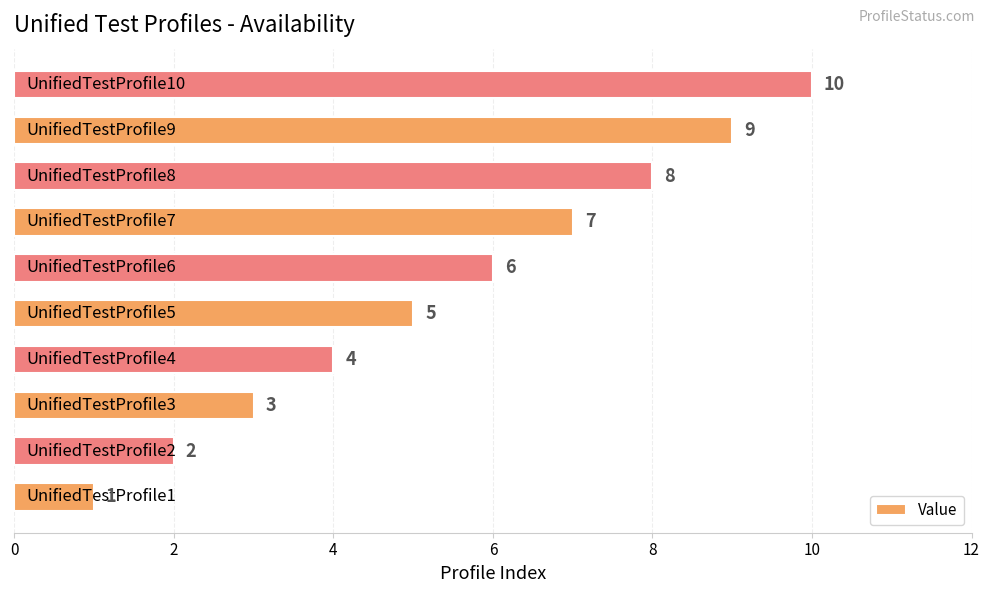

What is the greatest value displayed?

10